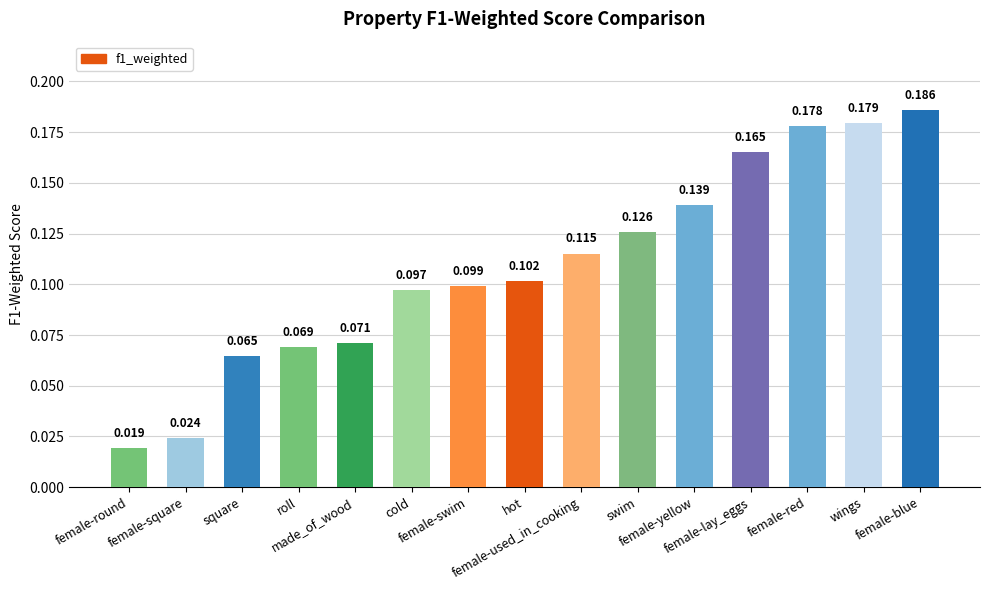

What is the label of the 3rd bar from the left?

square